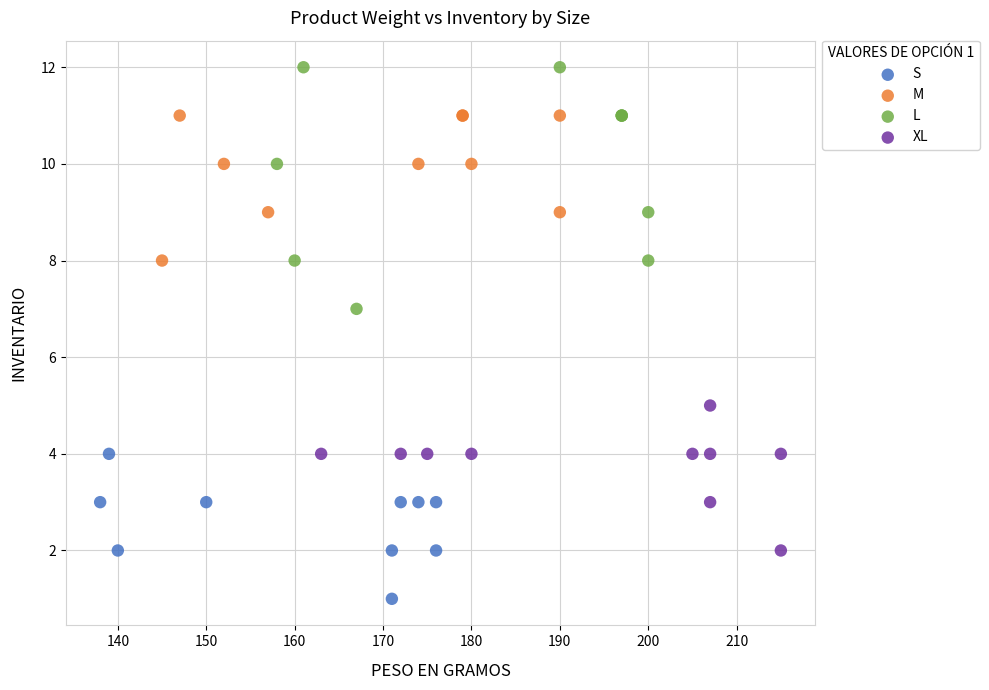

Which series has the largest Y range (max minus min)?

L